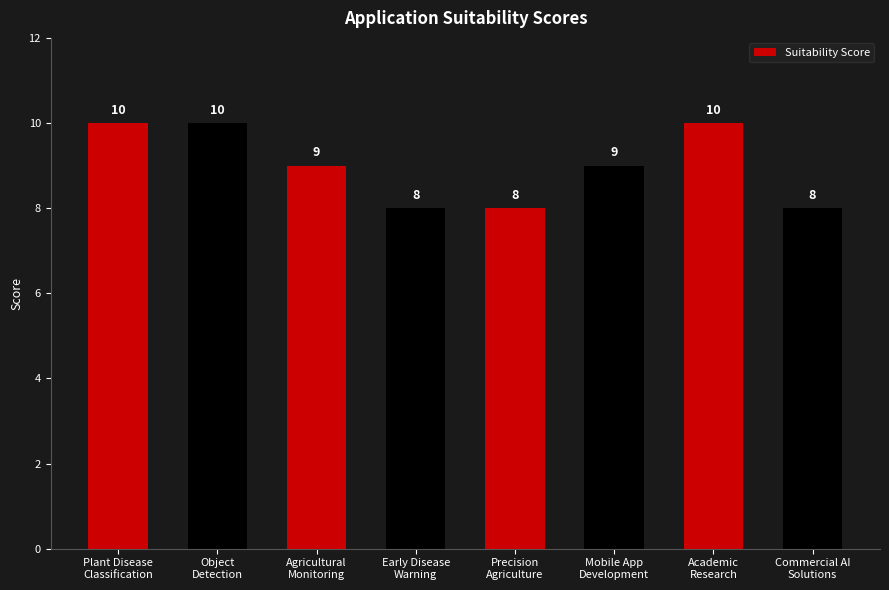

True or false: the data shows 8 at Early Disease
Warning.

True